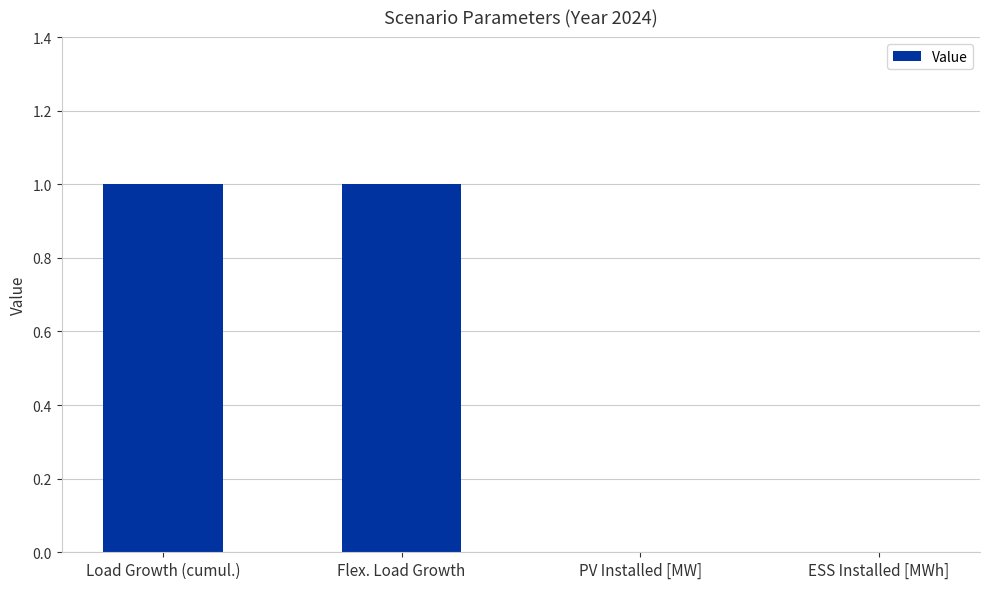

What is the maximum value shown in the chart?

1